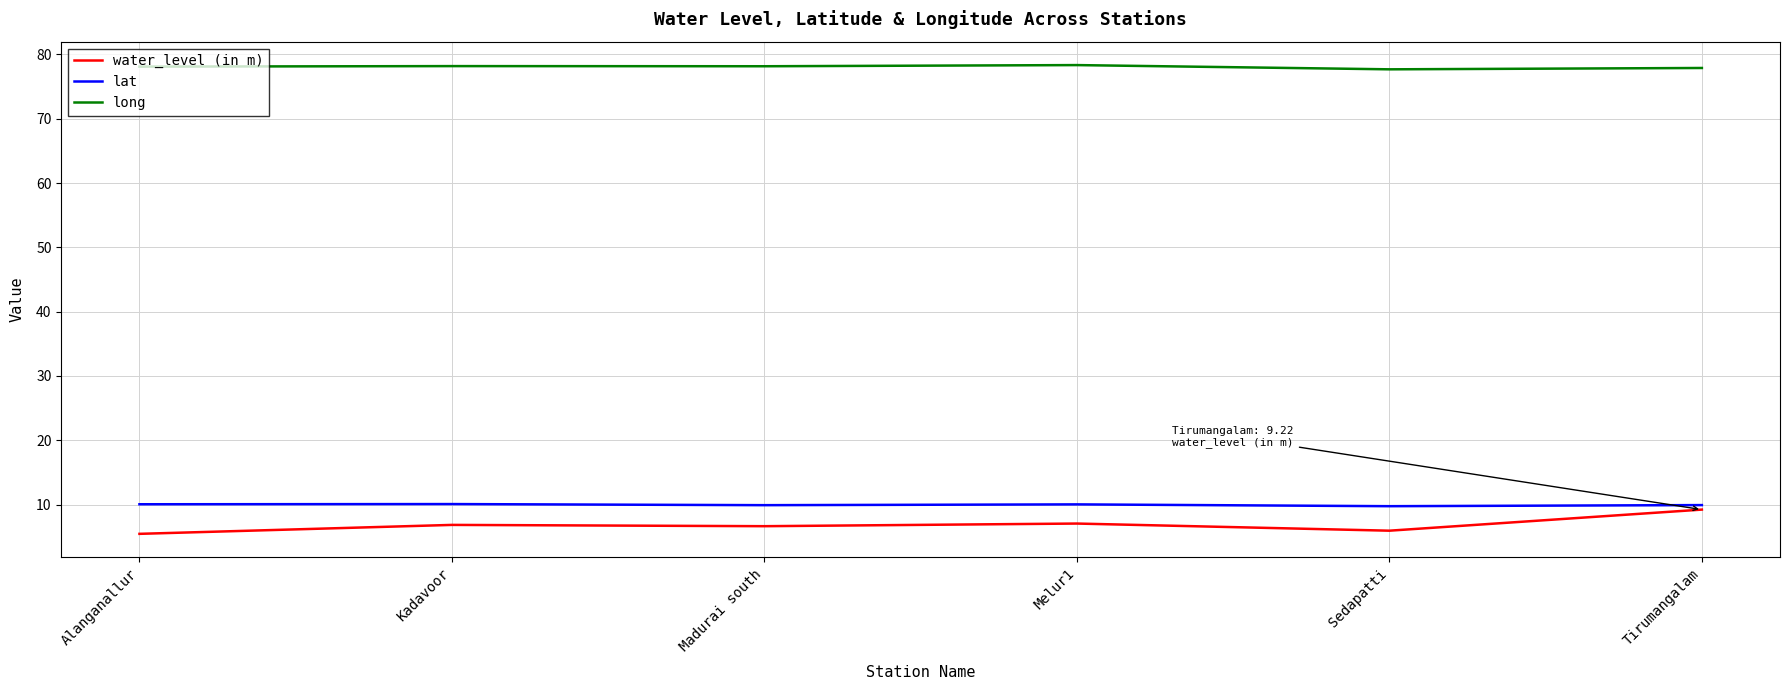

Rank the series at Sedapatti from lowest to highest value.

water_level (in m), lat, long